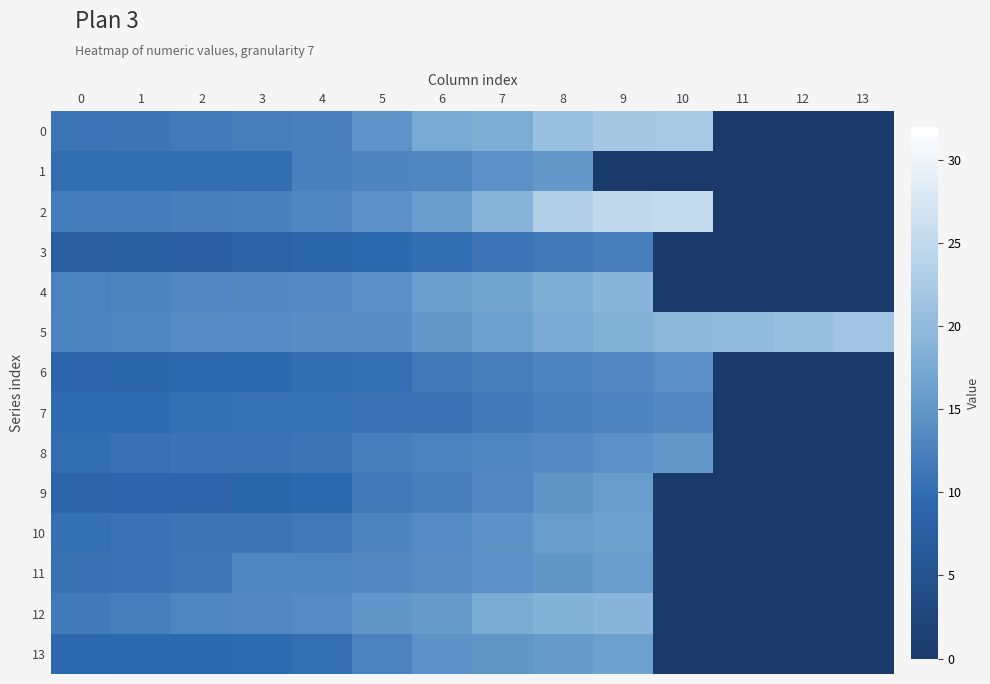

Which has a higher value, 4 or 13?

4